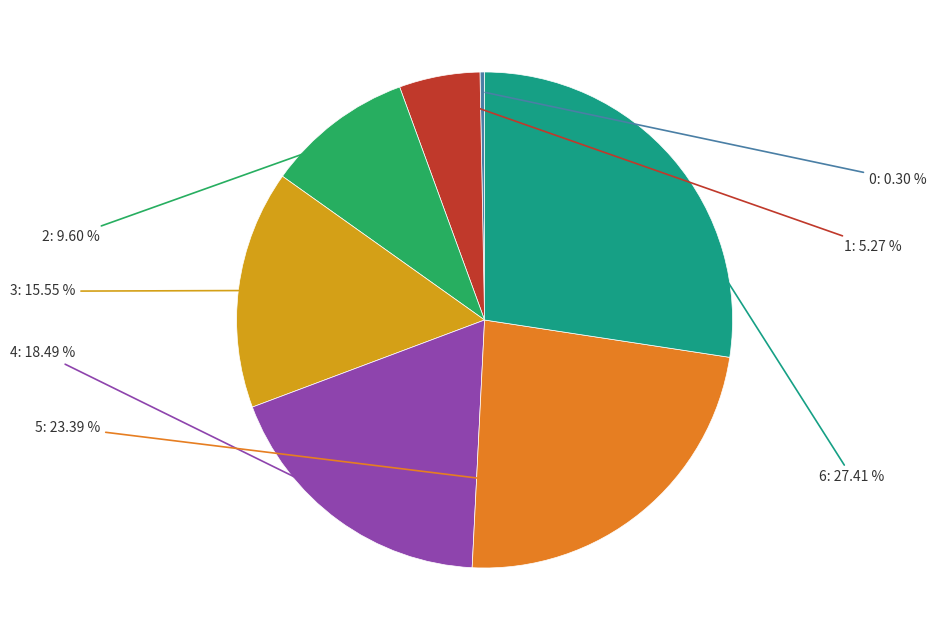

Is there any slice that represents more than half of the pie?

No